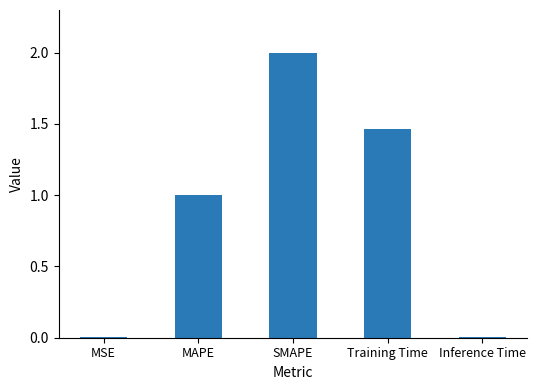

Which category has the highest value across all series?

SMAPE